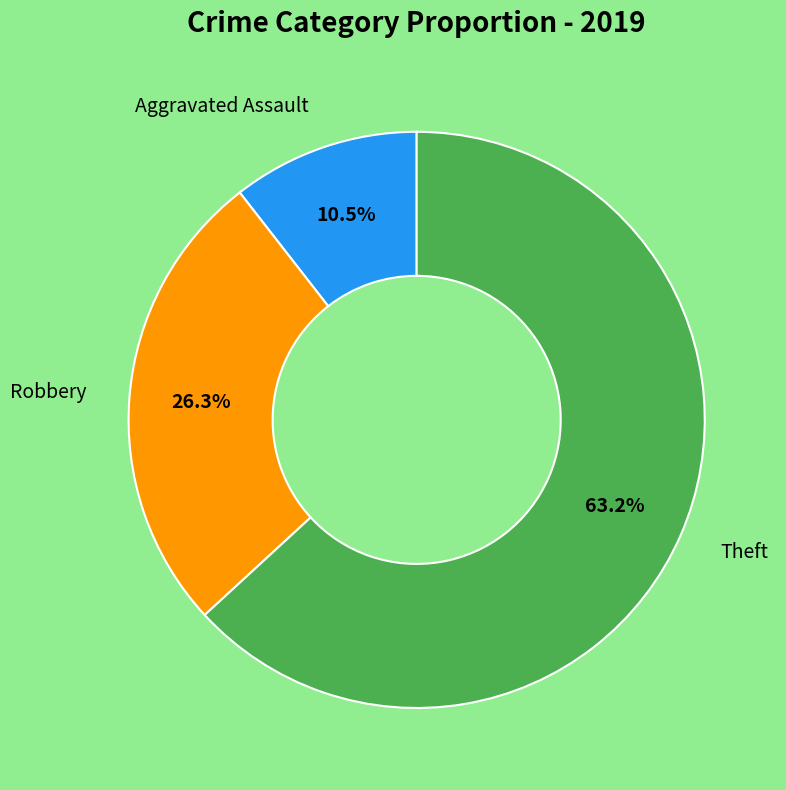

How many segments does this pie chart have?

3